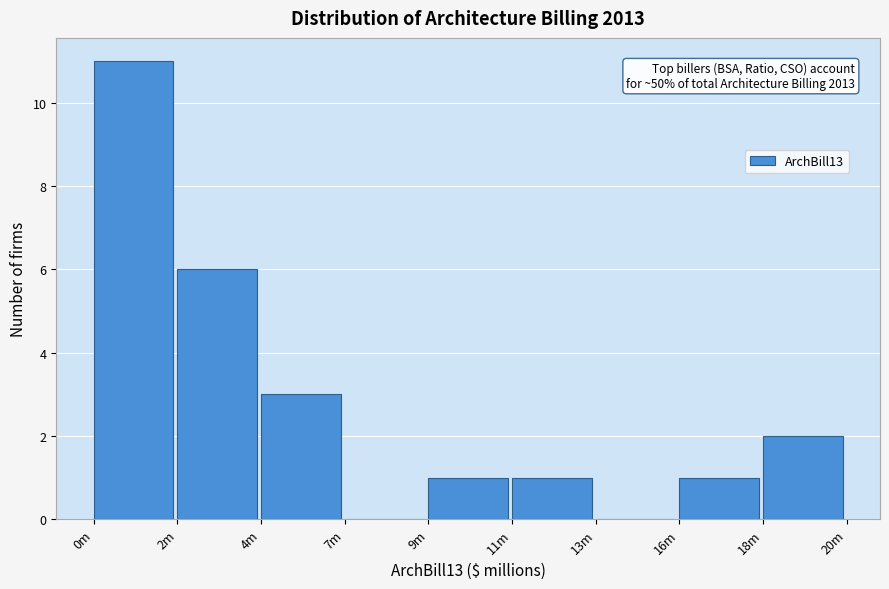

Reading right to left, extract all data points from this chart.

18m=2	16m=1	13m=0	11m=1	9m=1	7m=0	4m=3	2m=6	0m=11